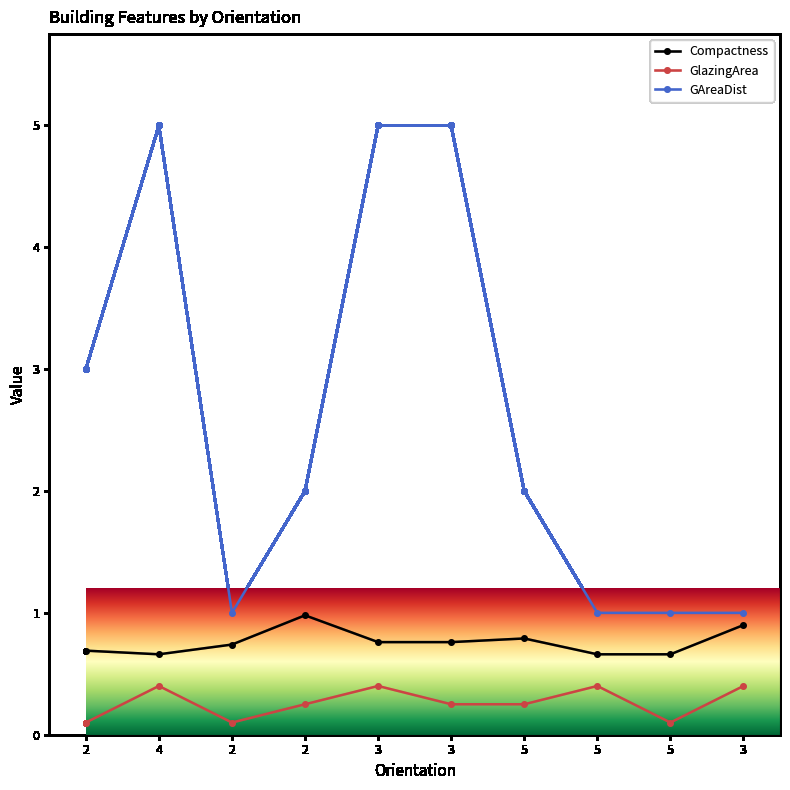

Reading left to right, transcribe all the data shown in this chart.

Compactness: 2=0.7	4=0.7	2=0.7	2=1.0	3=0.8	3=0.8	5=0.8	5=0.7	5=0.7	3=0.9
GlazingArea: 2=0.1	4=0.4	2=0.1	2=0.2	3=0.4	3=0.2	5=0.2	5=0.4	5=0.1	3=0.4
GAreaDist: 2=3.0	4=5.0	2=1.0	2=2.0	3=5.0	3=5.0	5=2.0	5=1.0	5=1.0	3=1.0